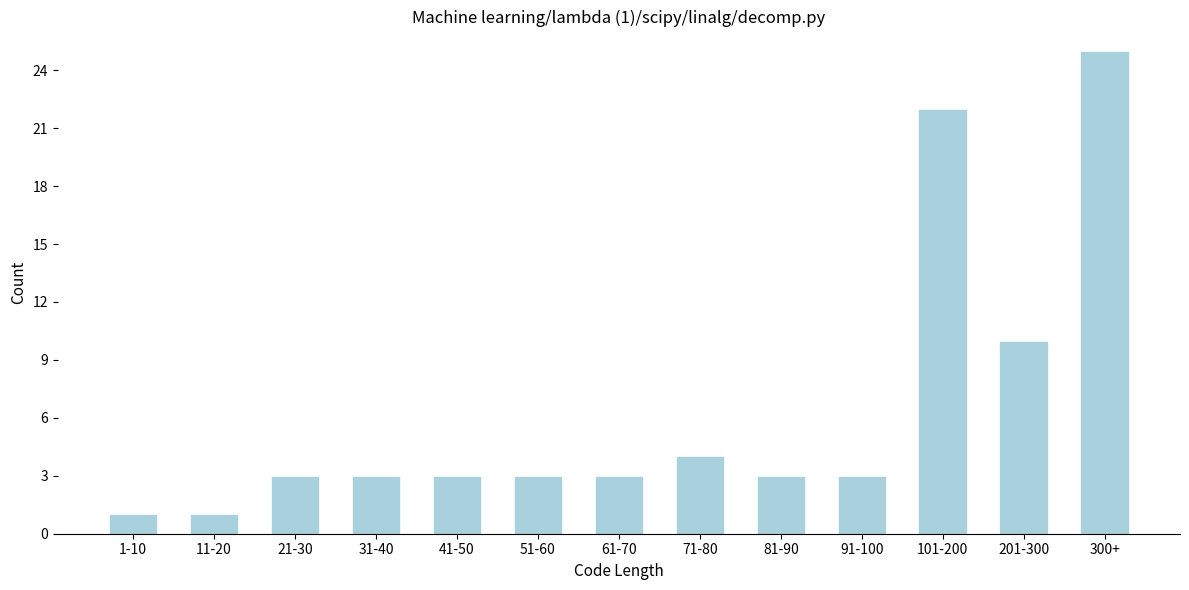

Reading left to right, what are all the values shown in this chart?

1-10=1	11-20=1	21-30=3	31-40=3	41-50=3	51-60=3	61-70=3	71-80=4	81-90=3	91-100=3	101-200=22	201-300=10	300+=25